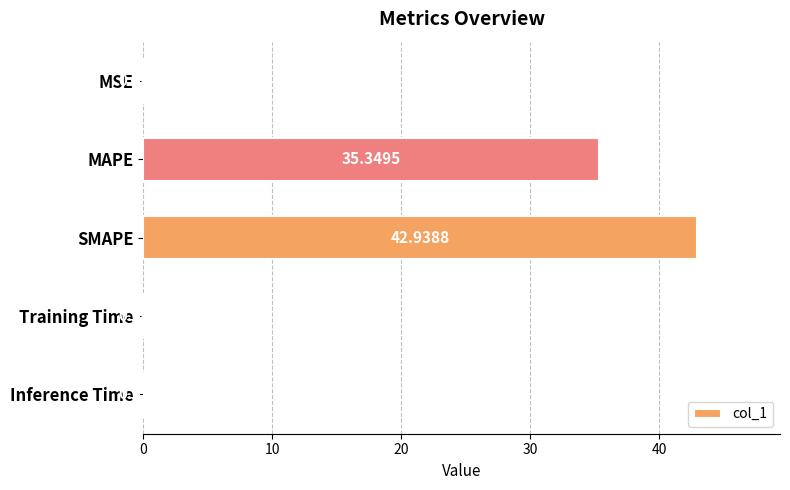

Count the number of data series in this chart.

1